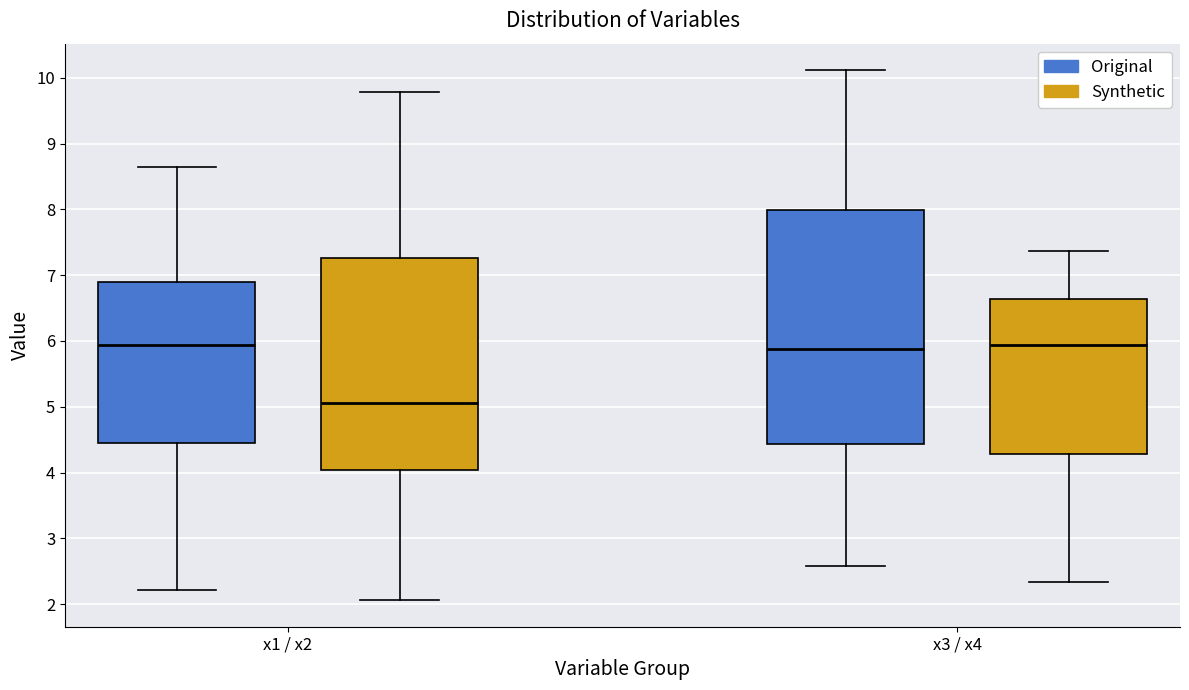

Which box's median line is the lowest?

x1 / x2 (Synthetic)